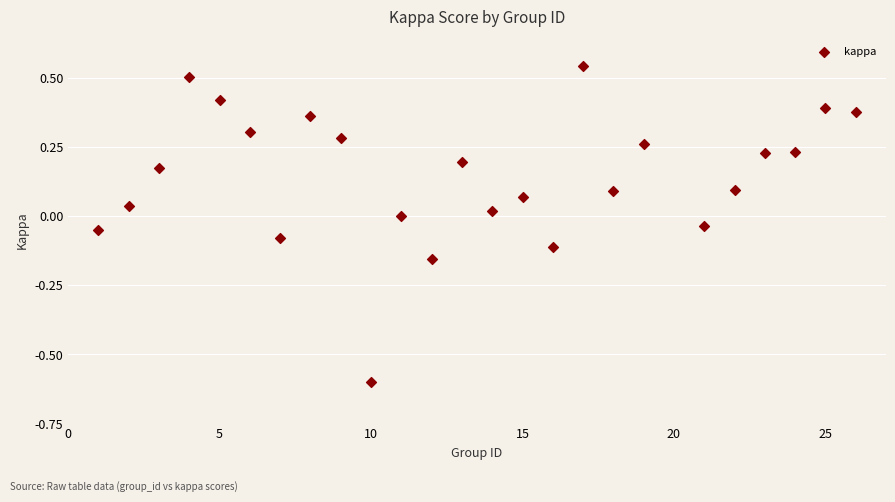

What is the range of Y values (max minus min)?

1.1